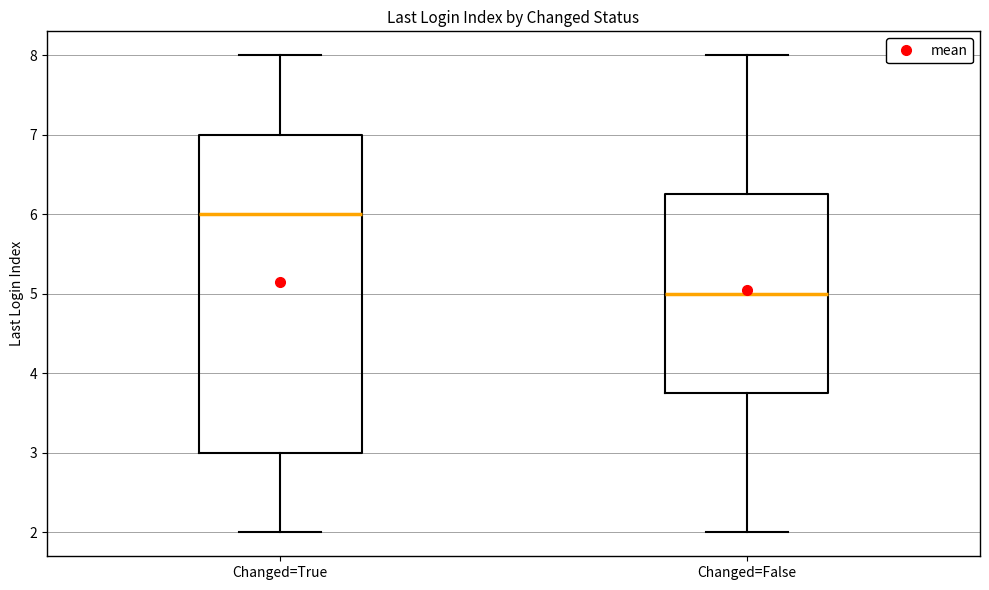

Reading left to right, transcribe this box plot: for each box, give where its median line is, the range the box spans, and where its two whiskers end, as read against the y-axis. The values are not printed on the chart, so give them approximately, as read against the axis.

Changed=True: median 6.0, box 3.0 to 7.0, whiskers 2.0 to 8.0
Changed=False: median 5.0, box 3.8 to 6.3, whiskers 2.0 to 8.0